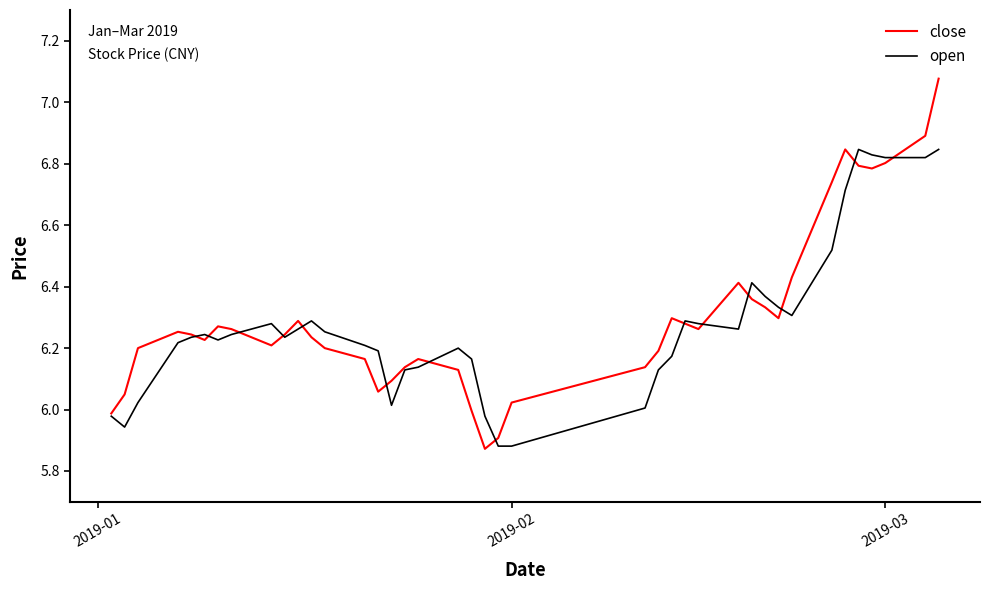

Which series has the widest spread of values?

close